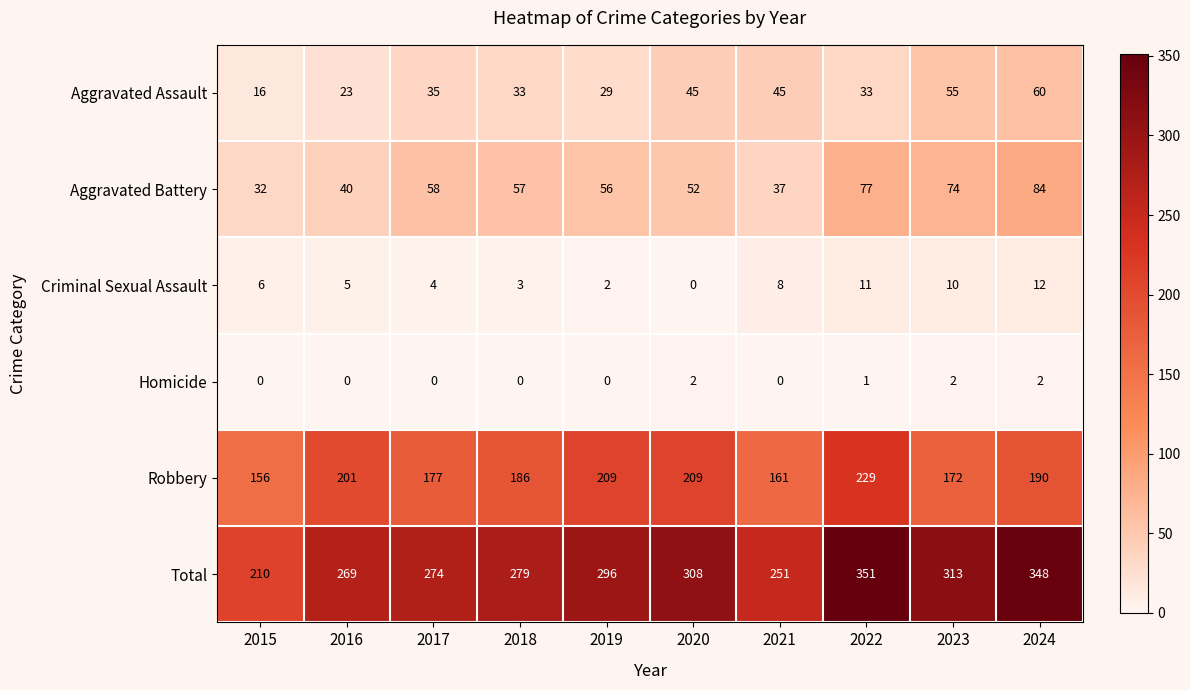

What is the lowest value of the Total series?

210